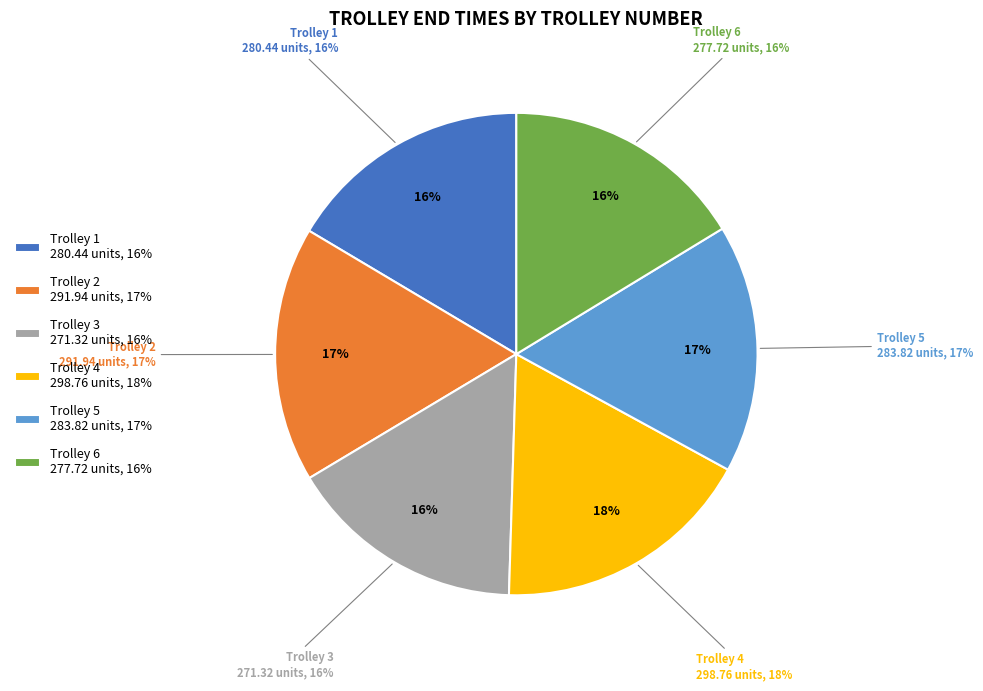

Rank the categories by value from highest to lowest.

Trolley 4, Trolley 2, Trolley 5, Trolley 1, Trolley 6, Trolley 3